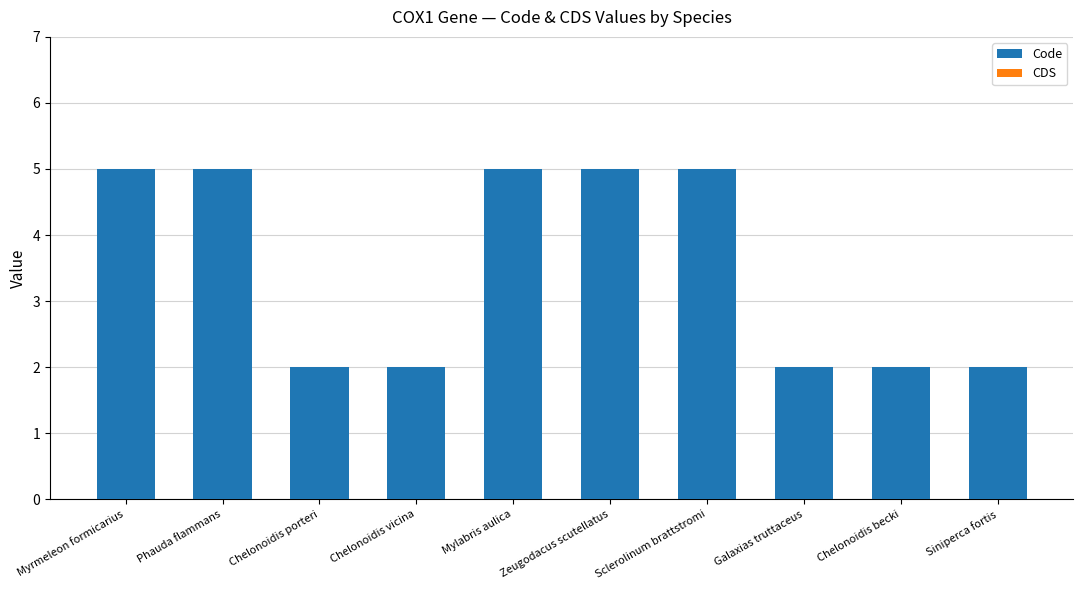

What is the value of the 9th bar from the left?

2